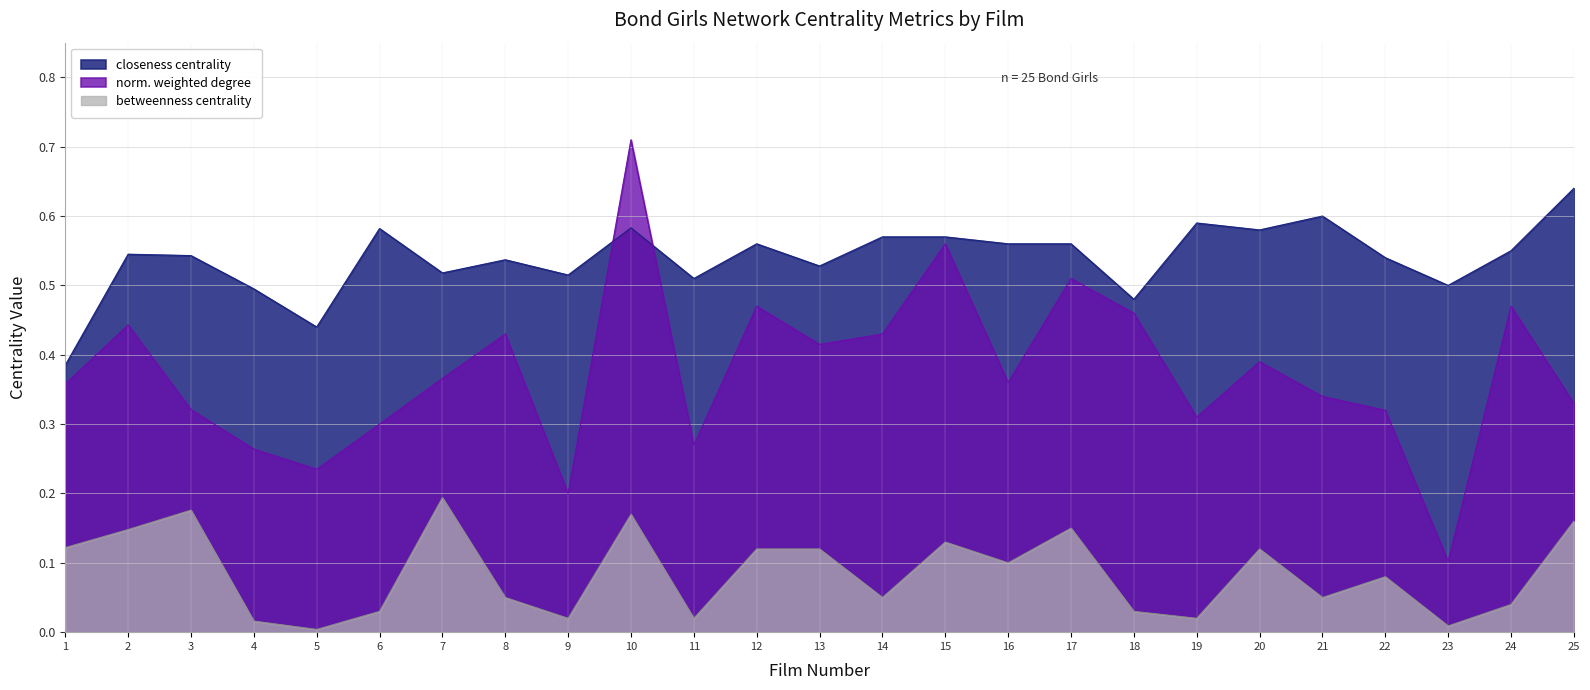

What is the difference between the highest and lowest values at 15?

0.4